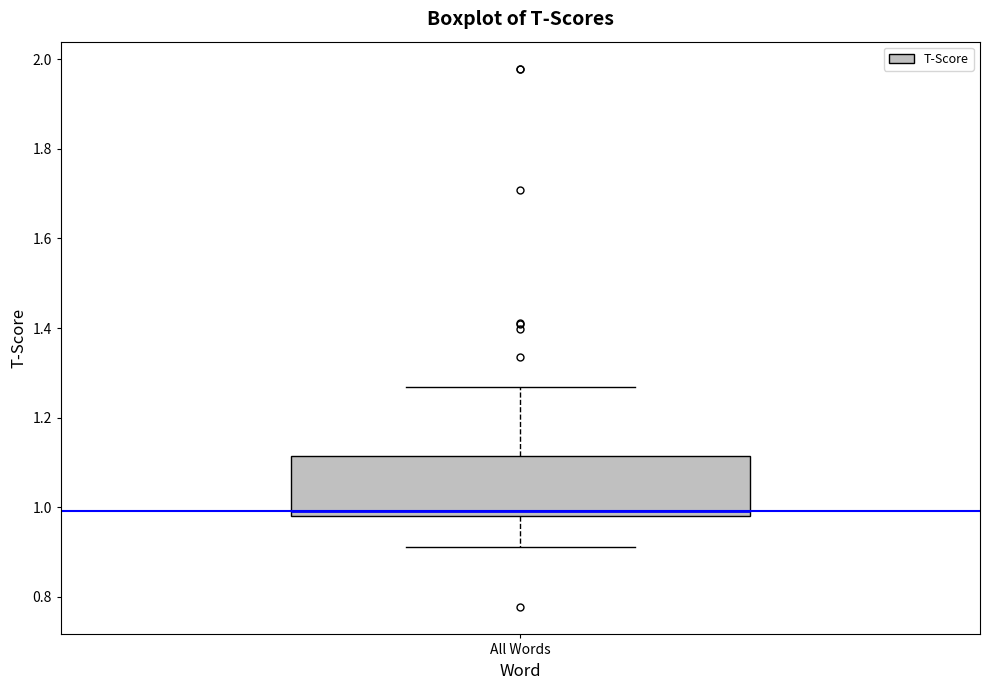

Read this box plot against the y-axis: the position of the median line, the range covered by the box, and the ends of both whiskers. The values are not printed on the chart, so give them approximately, as read against the axis.

median 1.00, box 0.98 to 1.12, whiskers 0.92 to 1.26